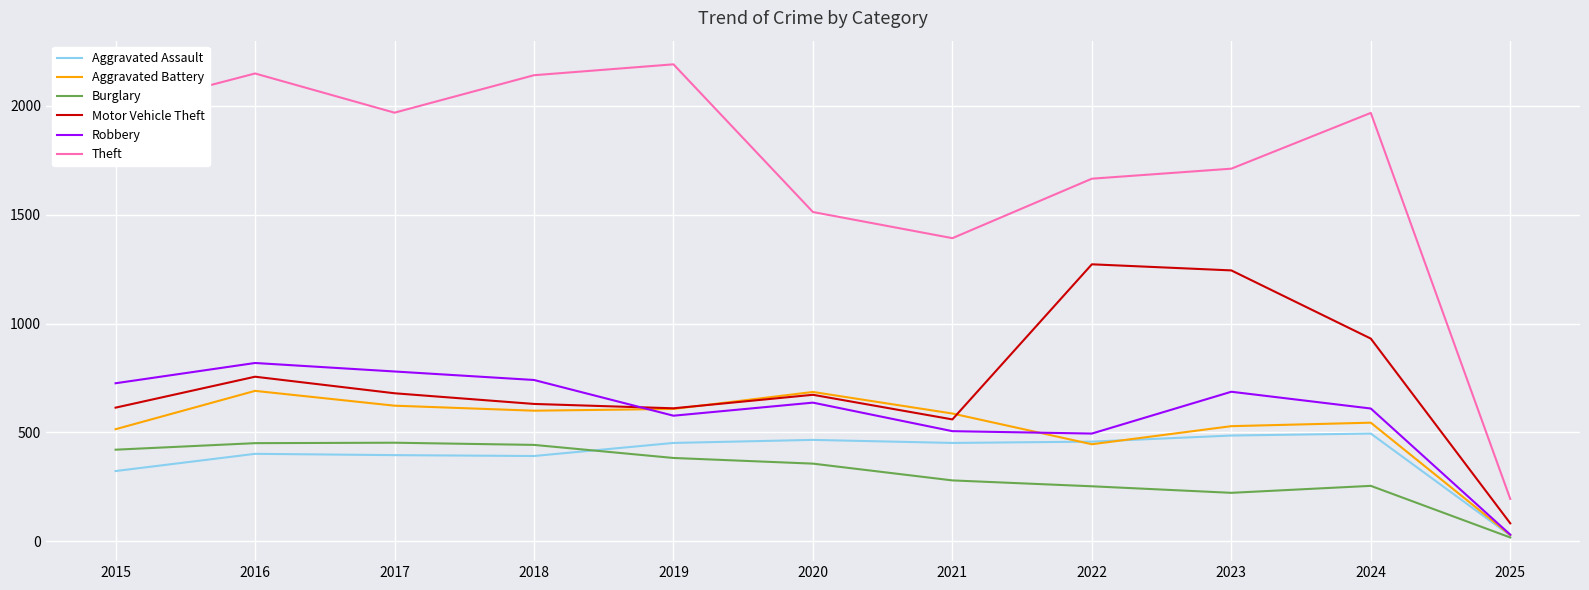

The value of Theft at 2024 is 1273. True or false?

False